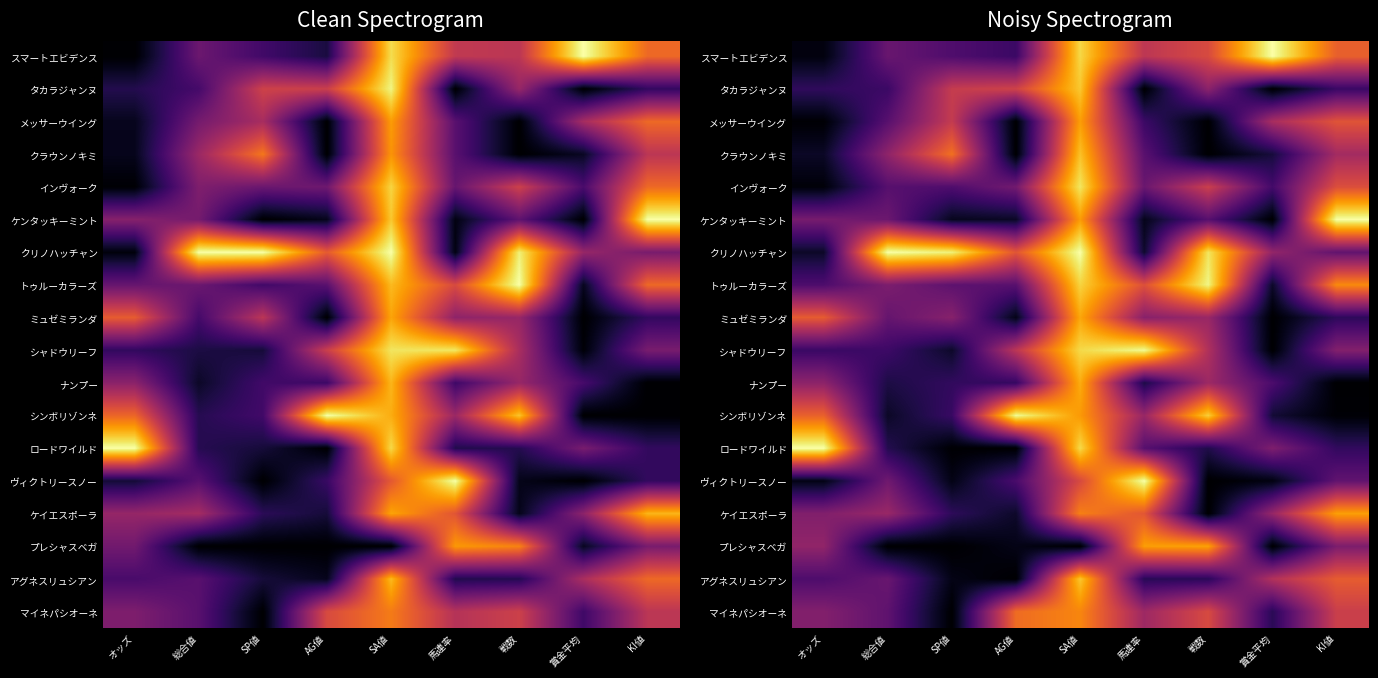

Rank the series by their maximum value, from lowest to highest.

マイネパシオーネ, メッサーウイング, ケイエスポーラ, プレシャスベガ, ミュゼミランダ, ナンプー, クラウンノキミ, アグネスリュシアン, タカラジャンヌ, インヴォーク, トゥルーカラーズ, シャドウリーフ, シンボリゾンネ, スマートエビデンス, ケンタッキーミント, クリノハッチャン, ロードワイルド, ヴィクトリースノー